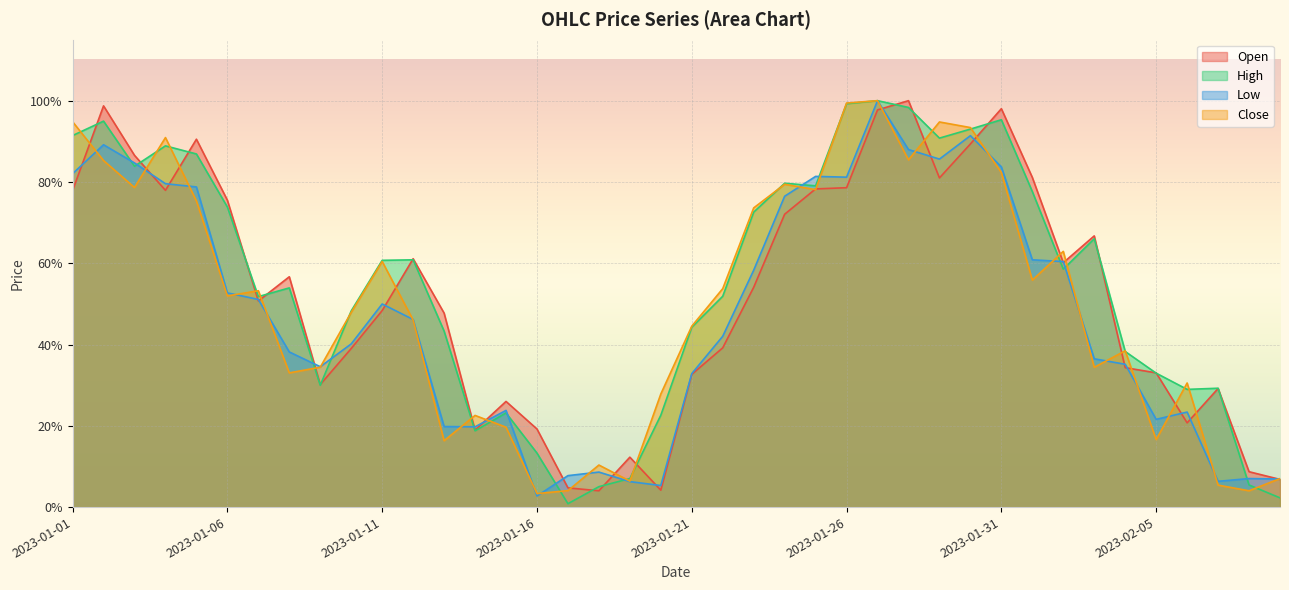

What is the difference between the maximum and minimum values in the Close series?

1.0